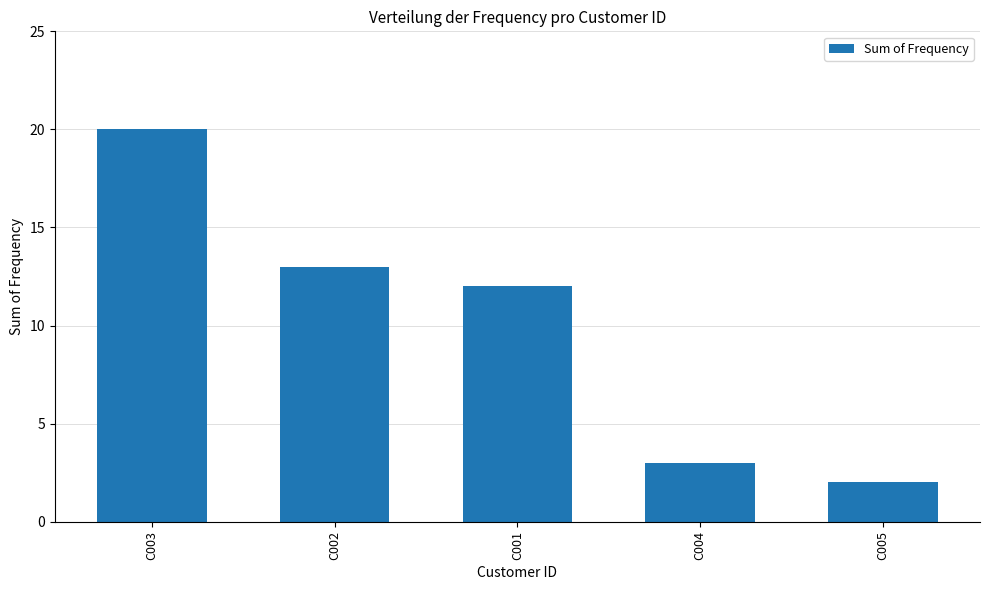

What is the change in value from C003 to C005?

-18